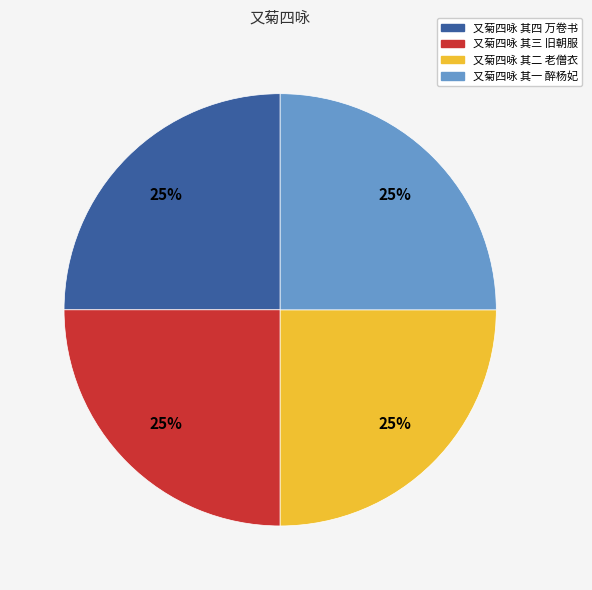

How many segments does this pie chart have?

4